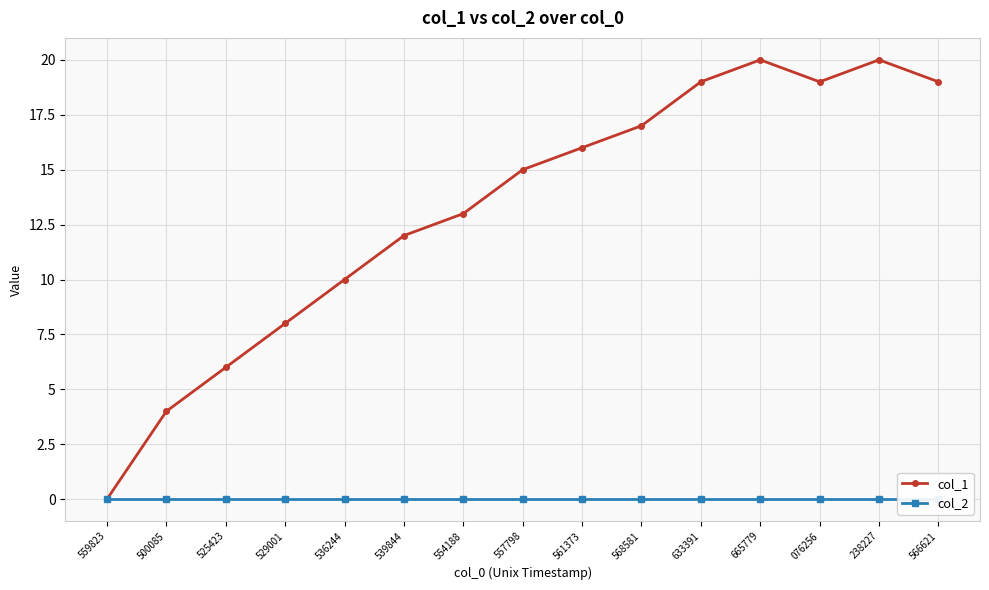

Reading left to right, what are all the values shown in this chart?

col_1: 559823=0	500085=4	525423=6	529001=8	536244=10	539844=12	554188=13	557798=15	561373=16	568581=17	633391=19	665779=20	076256=19	238227=20	566621=19
col_2: 559823=0	500085=0	525423=0	529001=0	536244=0	539844=0	554188=0	557798=0	561373=0	568581=0	633391=0	665779=0	076256=0	238227=0	566621=0